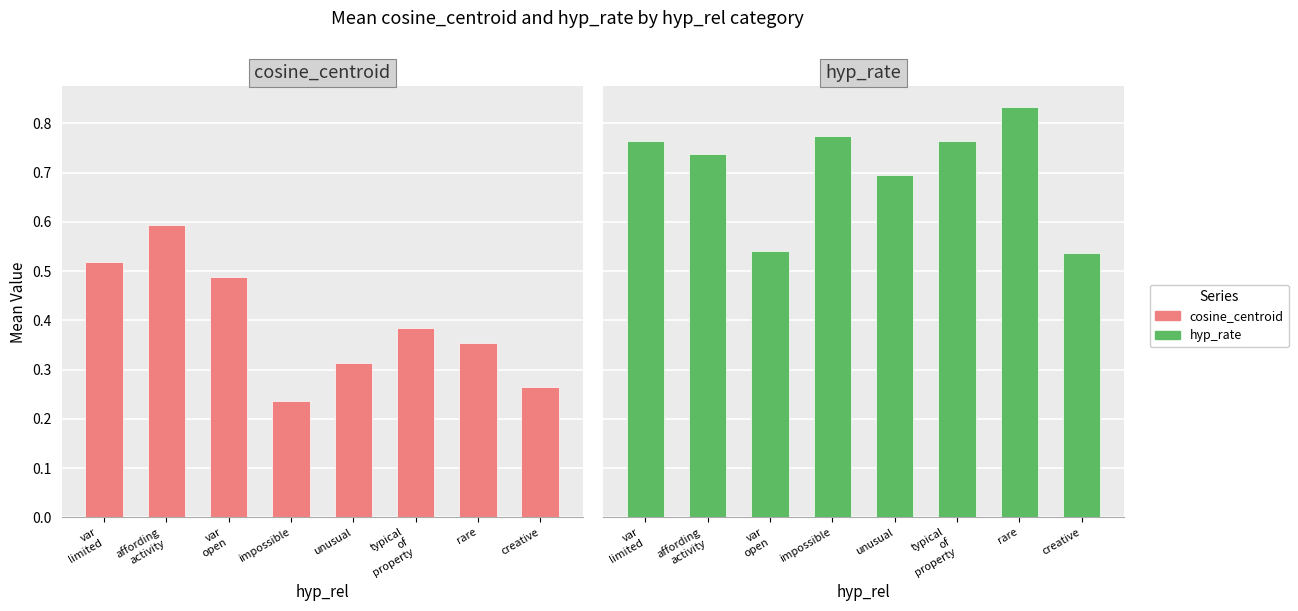

What is the value of the cosine_centroid bar at the 1st from the left?

0.5